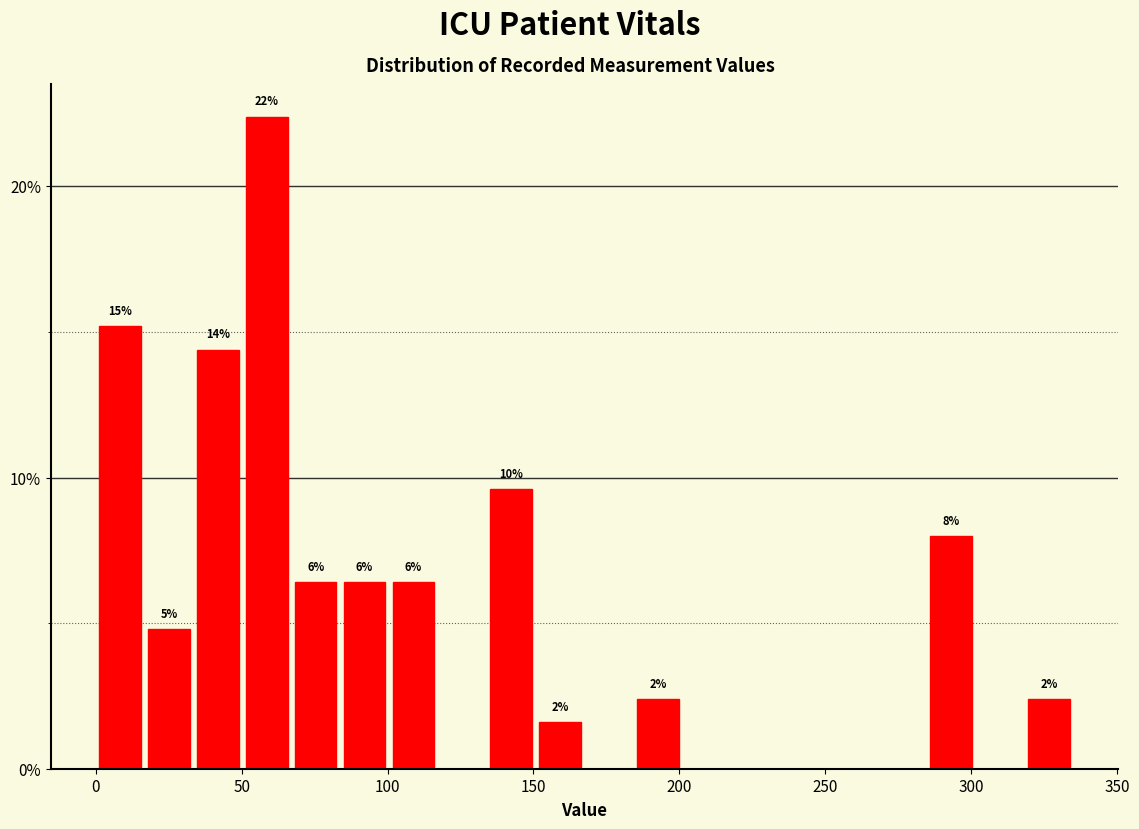

Read against the x-axis, roughly where is the centre of the tallest bar?

60